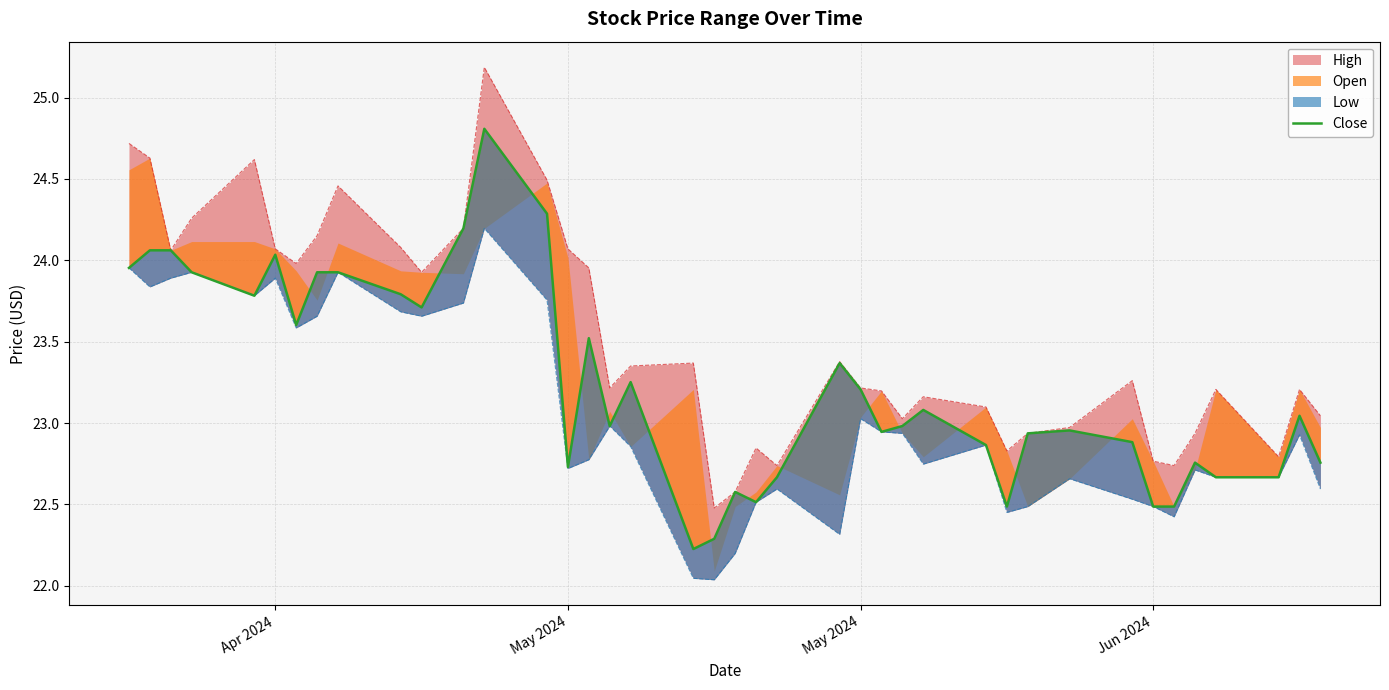

How many lines are shown in the chart?

1